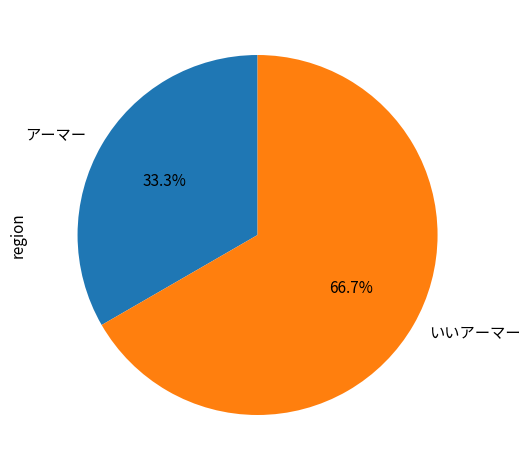

Does アーマー account for over 50% of the chart?

No